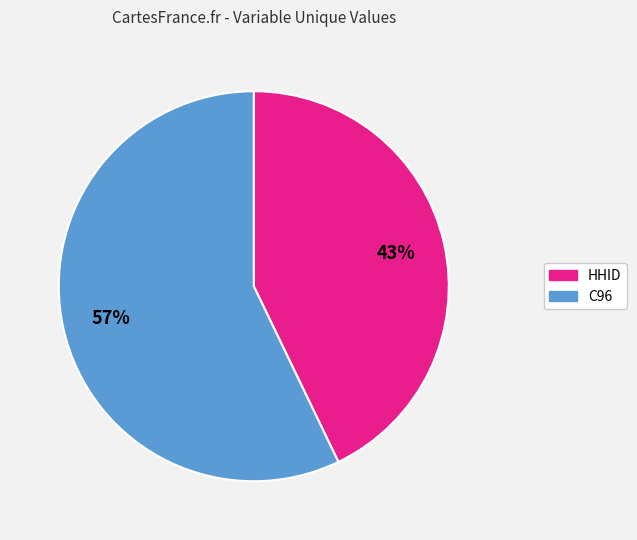

Does any single category account for the majority?

Yes